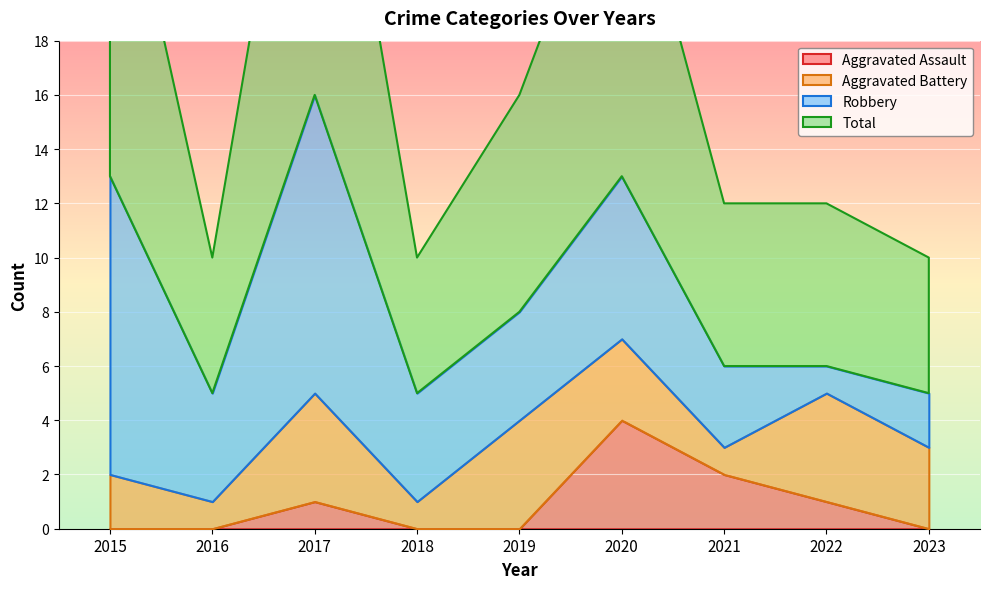

How many values in the Robbery series are below 4?

3